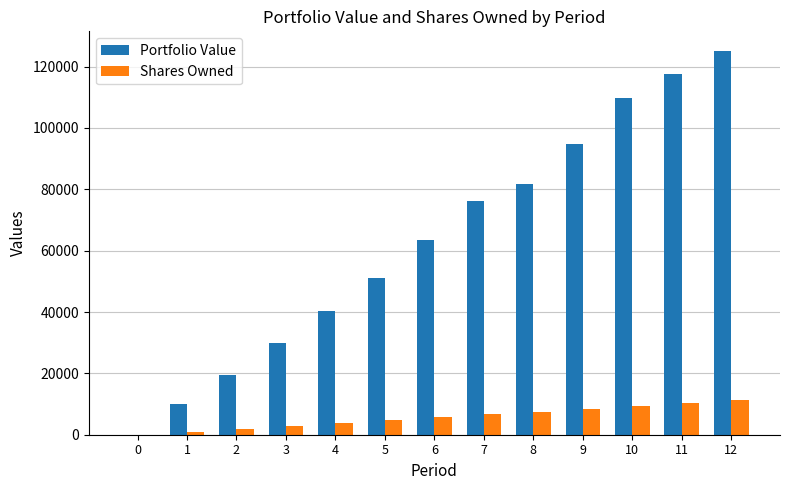

What is the total value across all series at 5?

55739.5